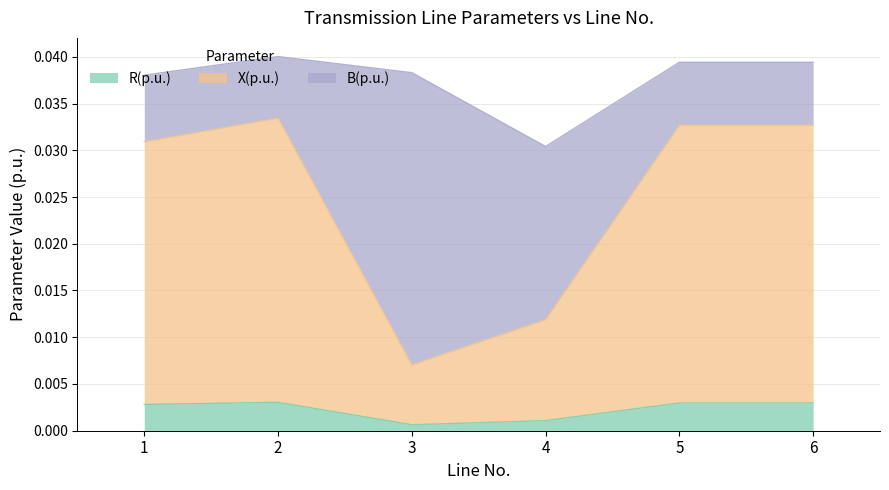

Which series has the largest range (max minus min)?

X(p.u.)